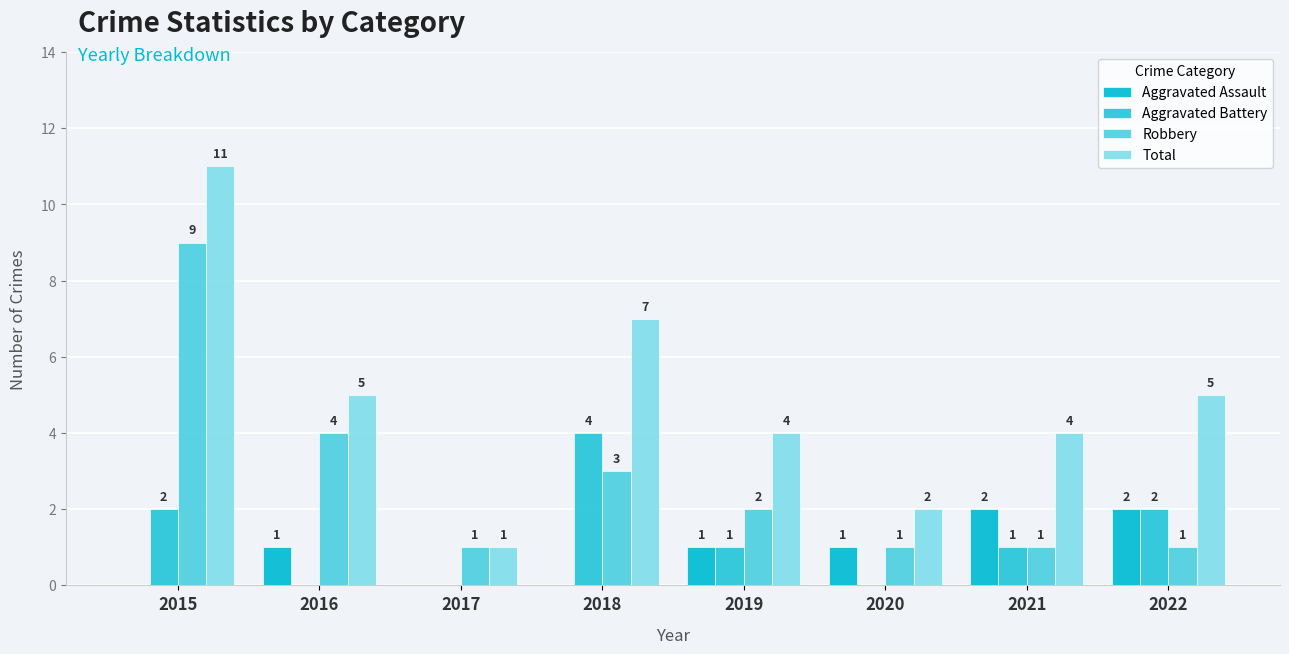

List the labels in order of Aggravated Battery value, smallest first.

2016, 2017, 2020, 2019, 2021, 2015, 2022, 2018